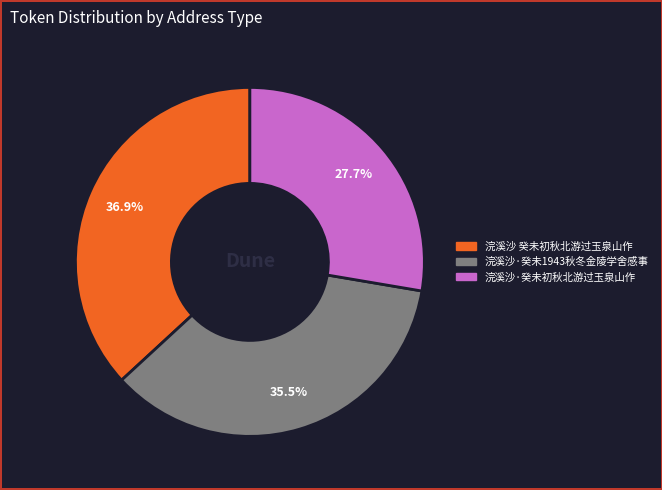

Count the number of slices in the pie.

3